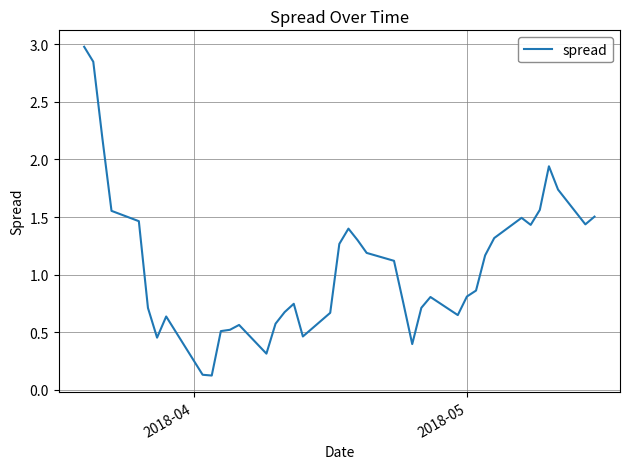

Count the number of data series in this chart.

1